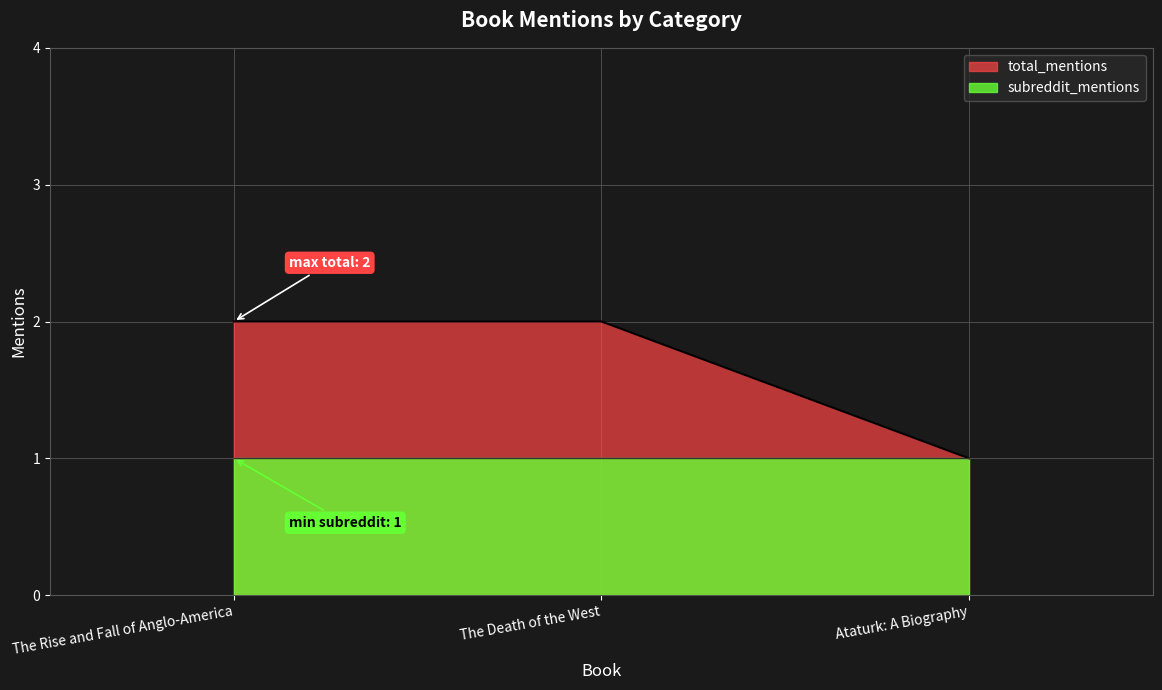

What is the label of the 3rd point from the right?

The Rise and Fall of Anglo-America